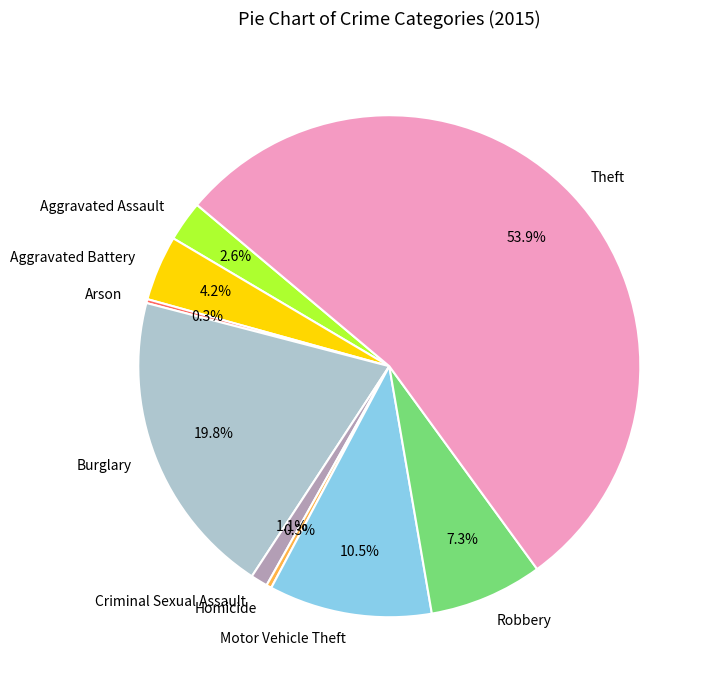

Which slice is the largest?

Theft